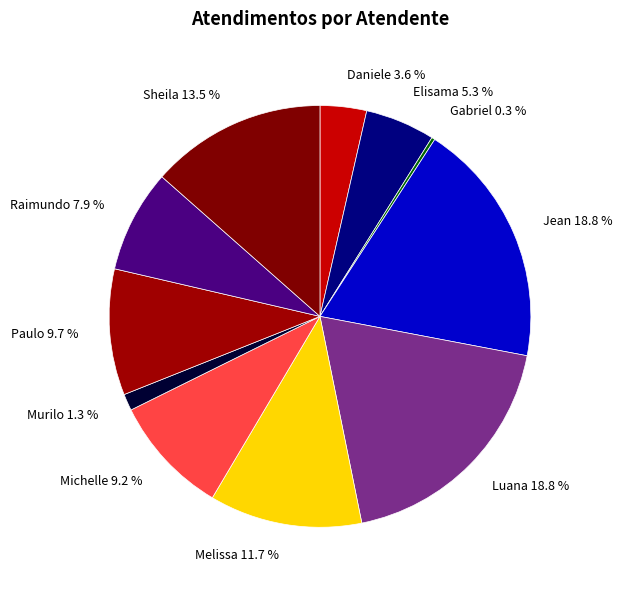

Do Sheila 13.5 % and Daniele 3.6 % together represent more than half of the pie?

No